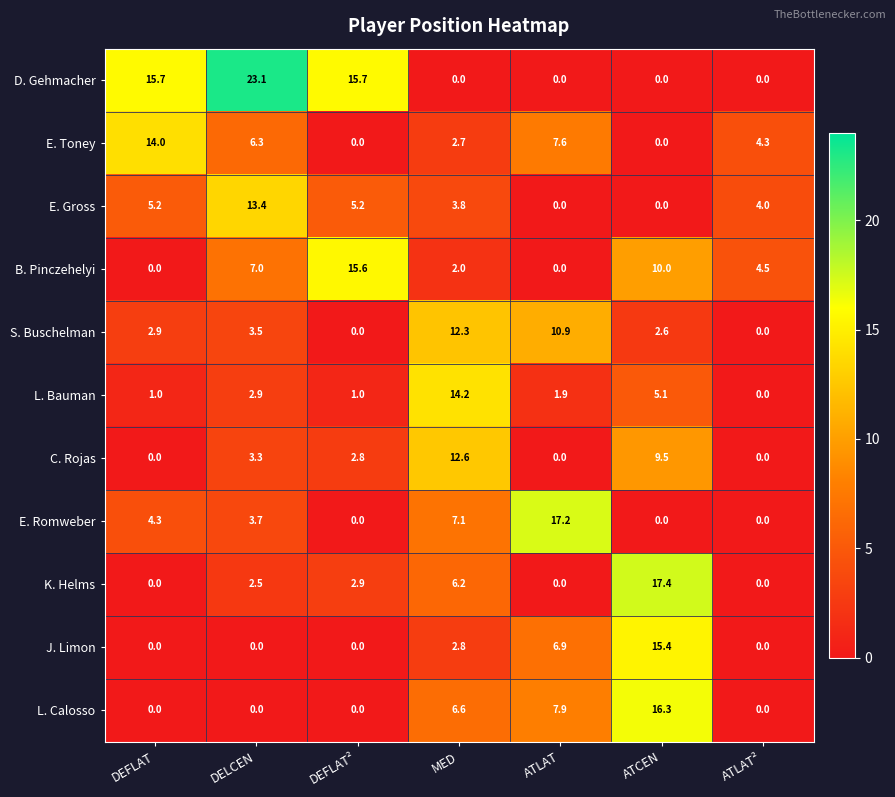

What is the total value across all series at ATCEN?

76.3